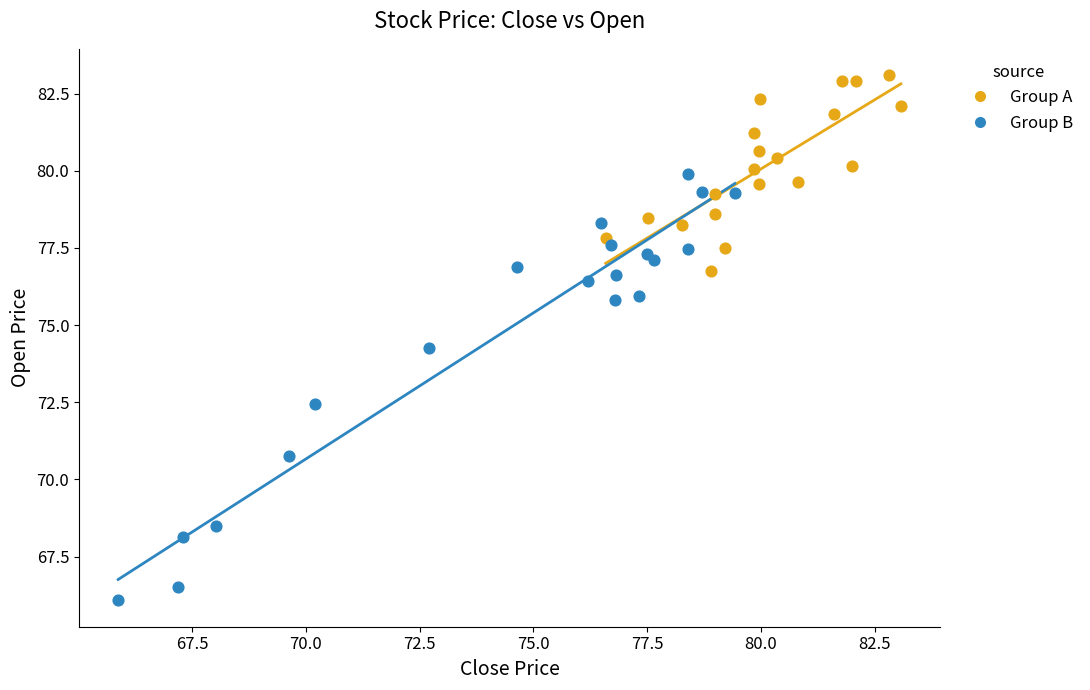

Which series has the widest spread of Y values?

Group B